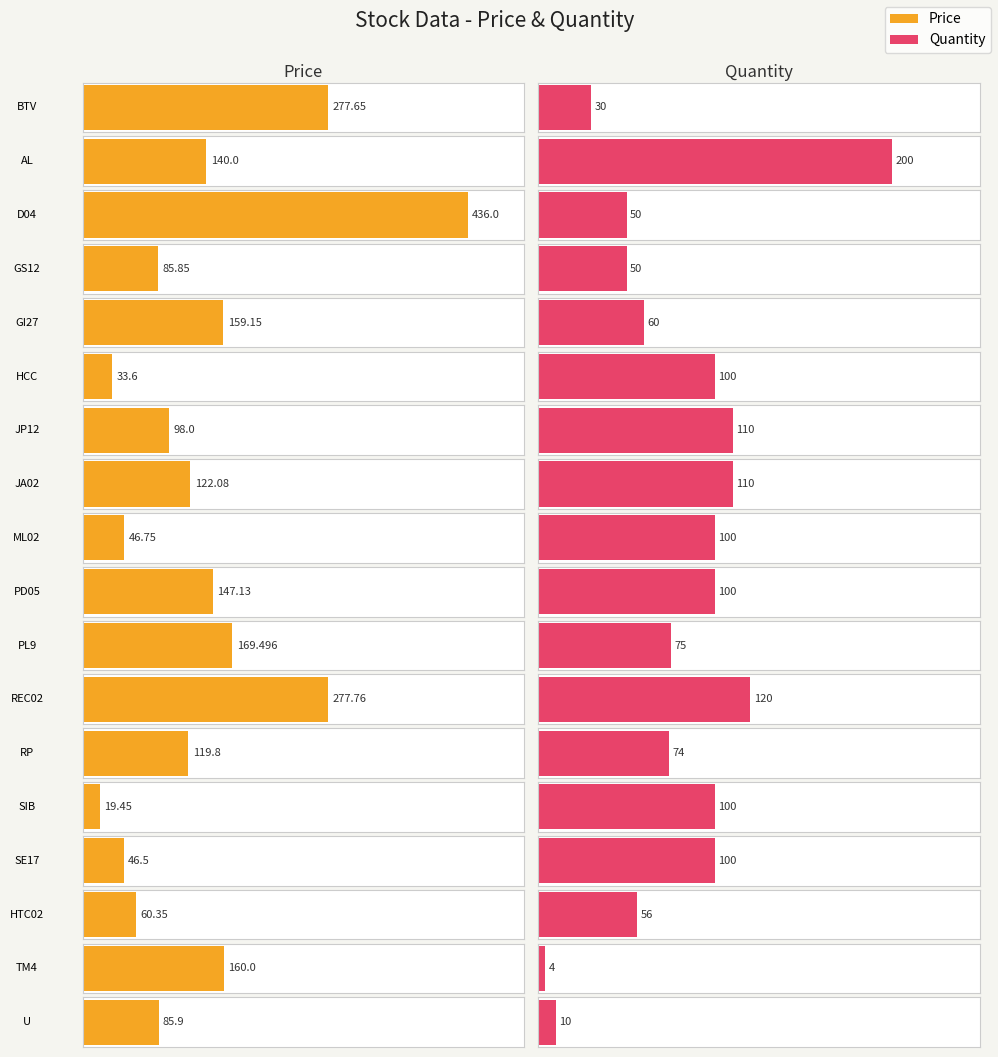

What is the smallest value displayed?

4.0